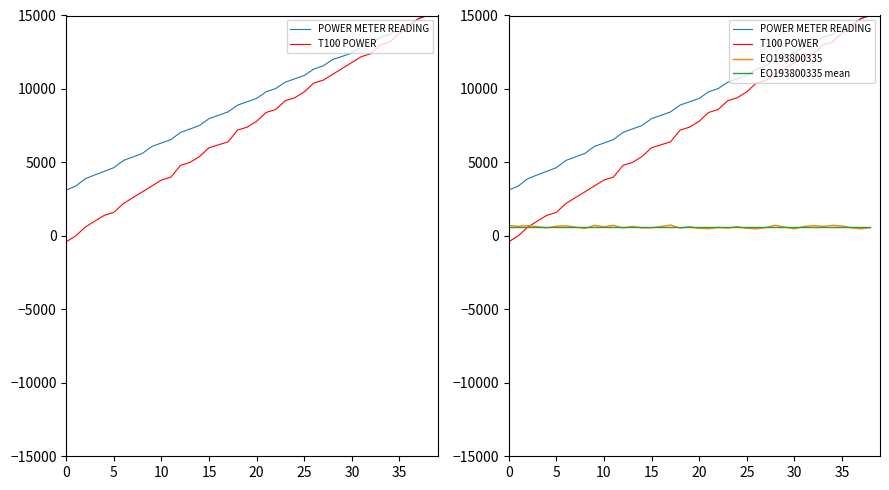

Which series has the largest total across all categories?

POWER METER READING